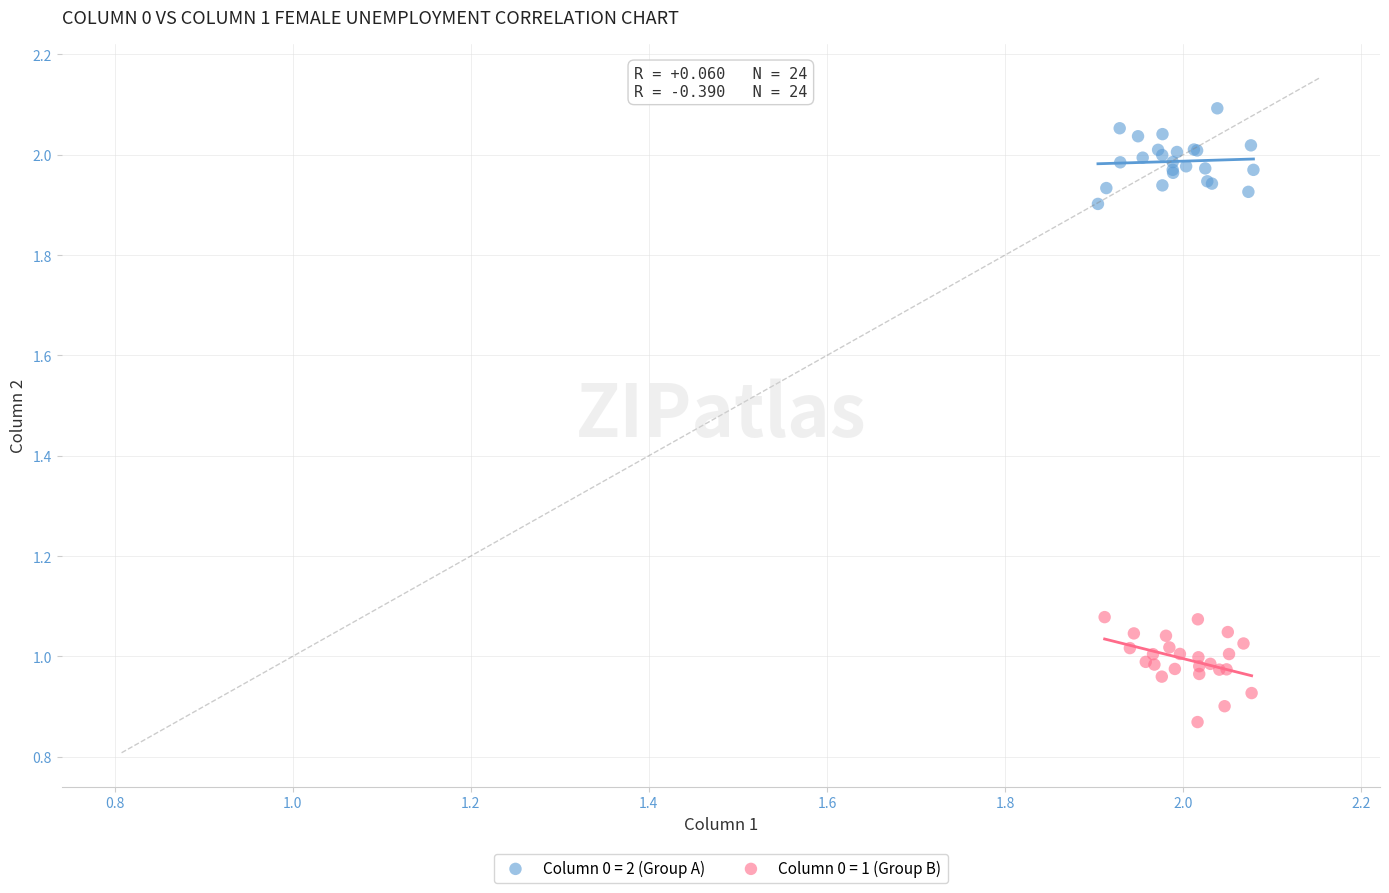

What are all the series names shown in the legend?

Column 0 = 2 (Group A), Column 0 = 1 (Group B)